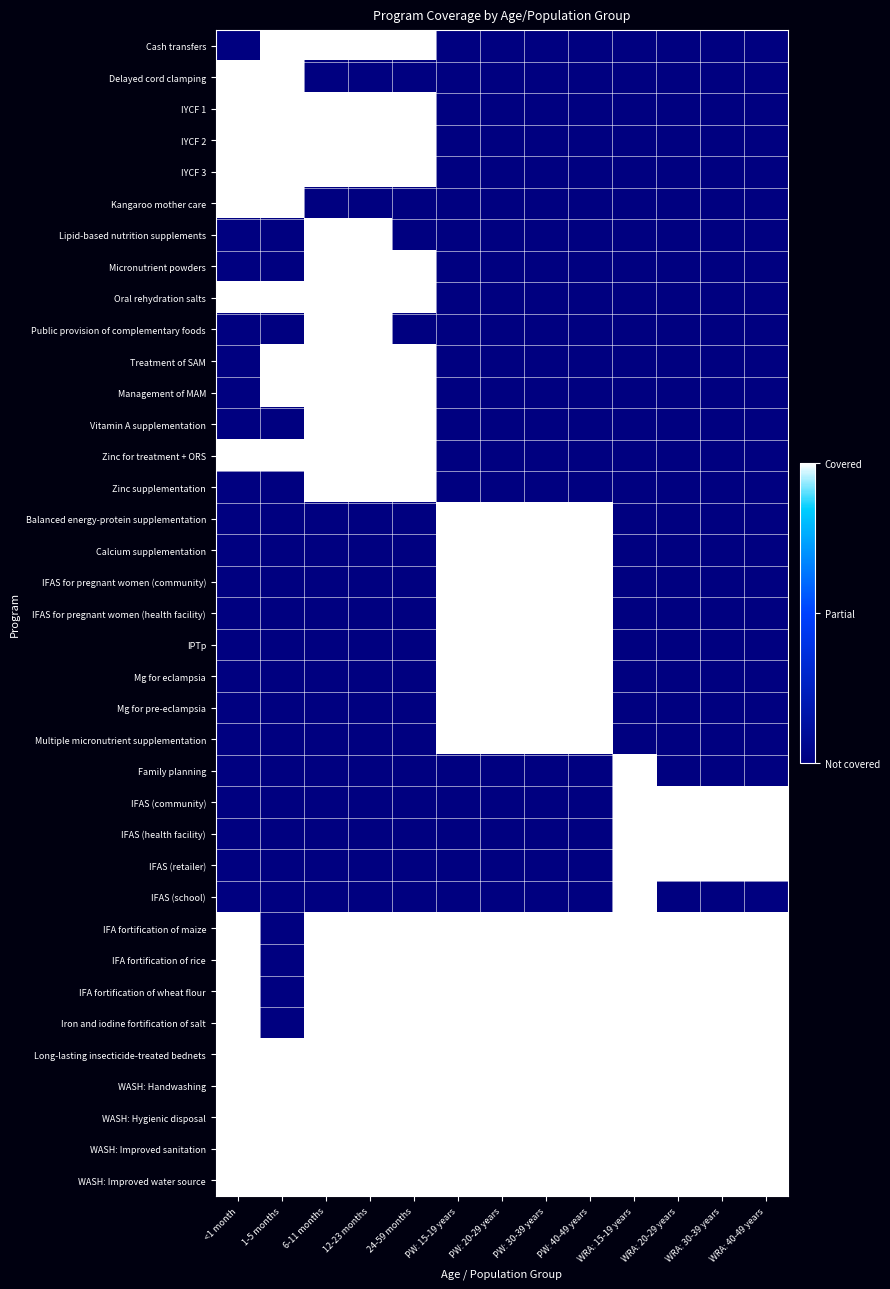

Rank the series by their maximum value, from lowest to highest.

Cash transfers, Delayed cord clamping, IYCF 1, IYCF 2, IYCF 3, Kangaroo mother care, Lipid-based nutrition supplements, Micronutrient powders, Oral rehydration salts, Public provision of complementary foods, Treatment of SAM, Management of MAM, Vitamin A supplementation, Zinc for treatment + ORS, Zinc supplementation, Balanced energy-protein supplementation, Calcium supplementation, IFAS for pregnant women (community), IFAS for pregnant women (health facility), IPTp, Mg for eclampsia, Mg for pre-eclampsia, Multiple micronutrient supplementation, Family planning, IFAS (community), IFAS (health facility), IFAS (retailer), IFAS (school), IFA fortification of maize, IFA fortification of rice, IFA fortification of wheat flour, Iron and iodine fortification of salt, Long-lasting insecticide-treated bednets, WASH: Handwashing, WASH: Hygienic disposal, WASH: Improved sanitation, WASH: Improved water source